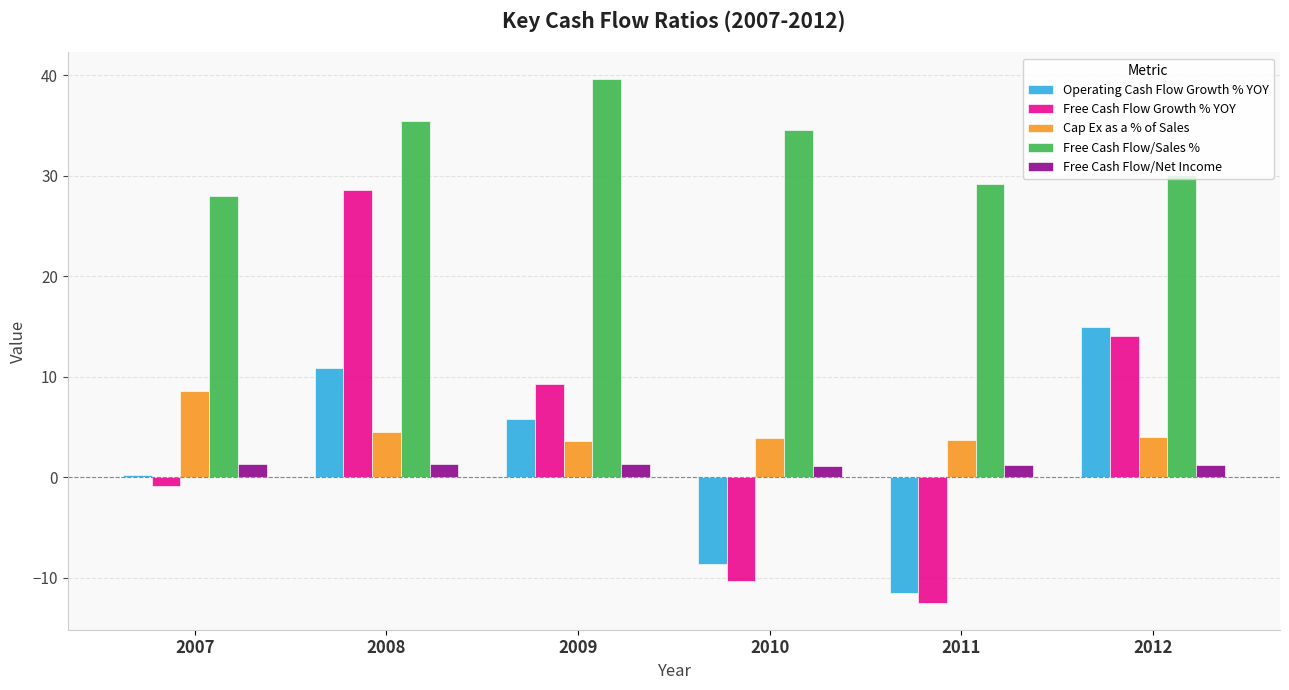

What is the value of the Free Cash Flow Growth % YOY bar at the 1st from the left?

-0.9